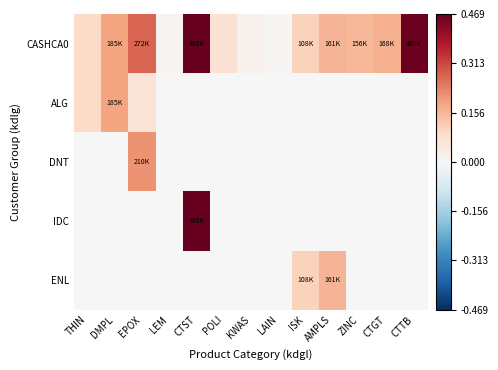

Reading right to left, transcribe all the data shown in this chart.

CASHCA0: CTTB=460000	CTGT=168000	ZINC=156000	AMPLS=161000	ISK=108000	LAIN=6000	KWAS=19000	POLI=70000	CTST=469000	LEM=14000	EPOX=272000	DMPL=185000	THIN=90000
ALG: CTTB=0	CTGT=0	ZINC=0	AMPLS=0	ISK=0	LAIN=0	KWAS=0	POLI=0	CTST=0	LEM=0	EPOX=62000	DMPL=185000	THIN=90000
DNT: CTTB=0	CTGT=0	ZINC=0	AMPLS=0	ISK=0	LAIN=0	KWAS=0	POLI=0	CTST=0	LEM=0	EPOX=210000	DMPL=0	THIN=0
IDC: CTTB=0	CTGT=0	ZINC=0	AMPLS=0	ISK=0	LAIN=0	KWAS=0	POLI=0	CTST=469000	LEM=0	EPOX=0	DMPL=0	THIN=0
ENL: CTTB=0	CTGT=0	ZINC=0	AMPLS=161000	ISK=108000	LAIN=0	KWAS=0	POLI=0	CTST=0	LEM=0	EPOX=0	DMPL=0	THIN=0